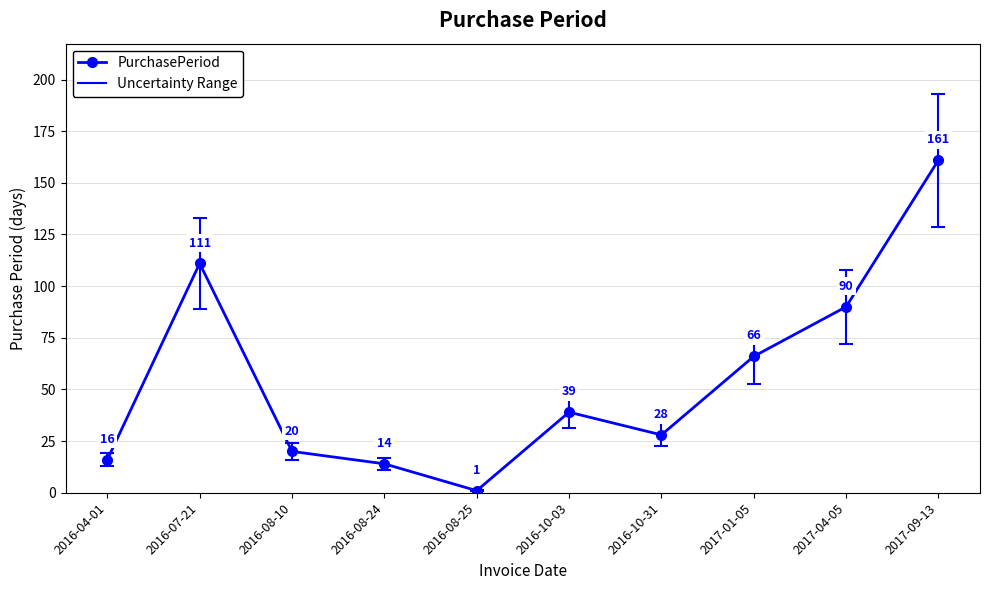

The chart shows a value of 39 at 2016-10-03. True or false?

True